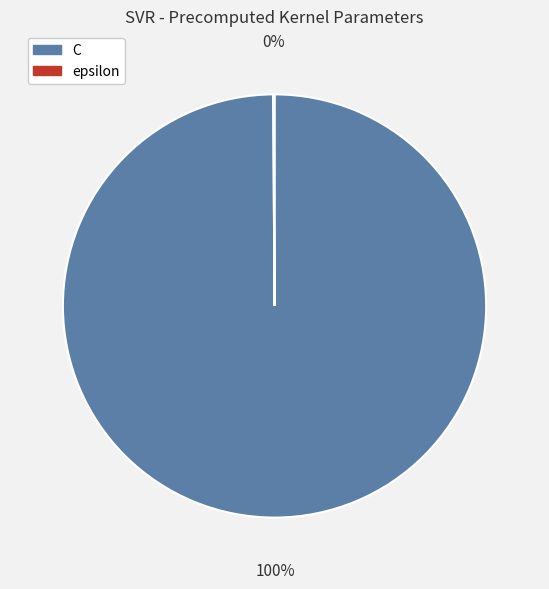

What percentage is the C slice, to the nearest percent?

100%